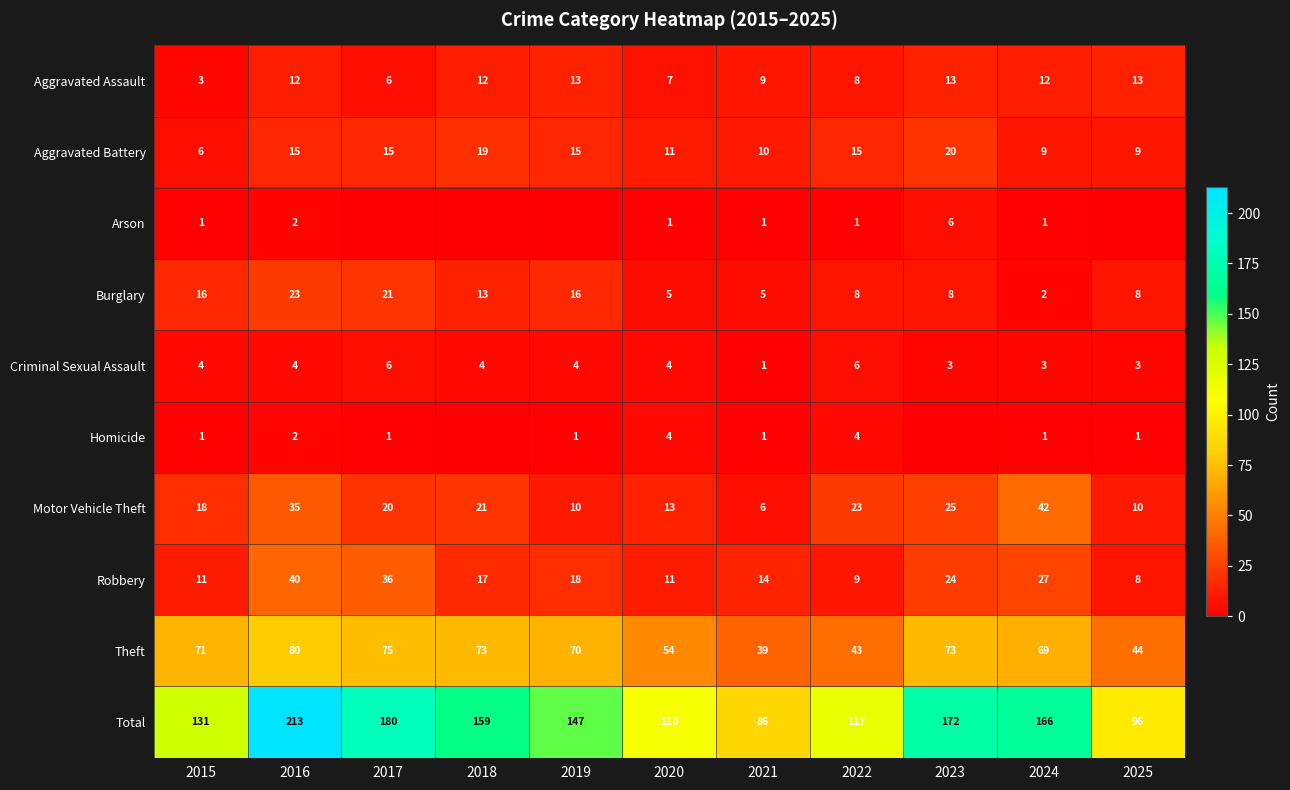

What is the sum of the Robbery values at 2017 and 2015?

47